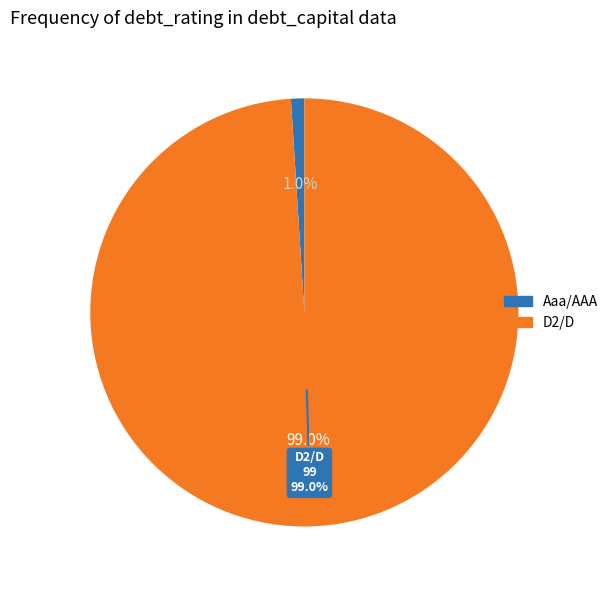

Does Aaa/AAA represent more than half of the total?

No